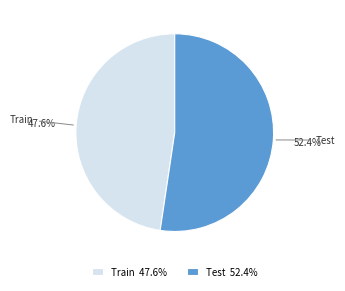

Is there a majority slice in this chart?

Yes